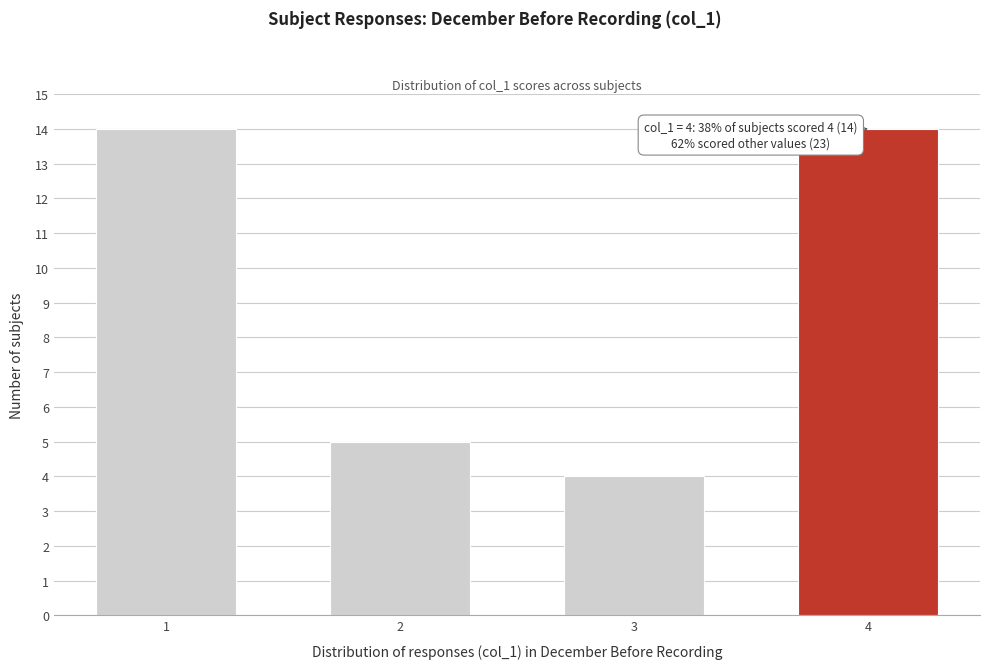

Reading right to left, transcribe all the data shown in this chart.

4=14	3=4	2=5	1=14